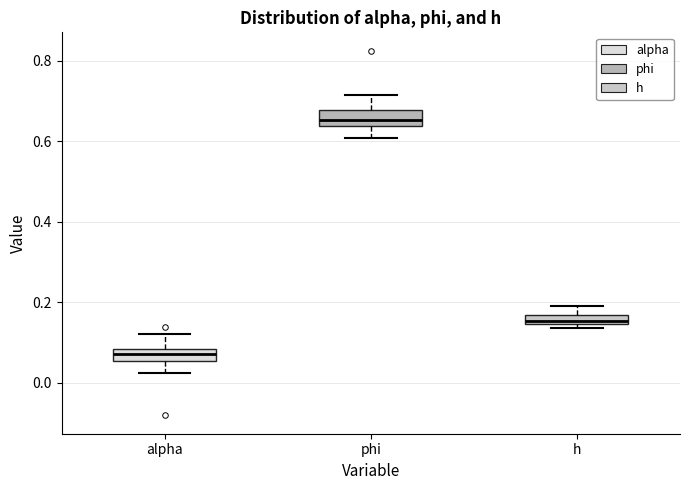

Which box has the highest median line?

phi